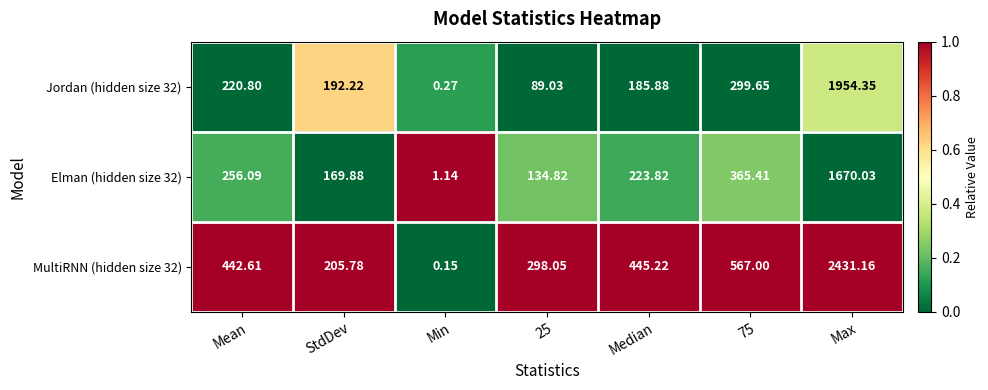

At StdDev, list the series in order from smallest to largest.

Elman (hidden size 32), Jordan (hidden size 32), MultiRNN (hidden size 32)